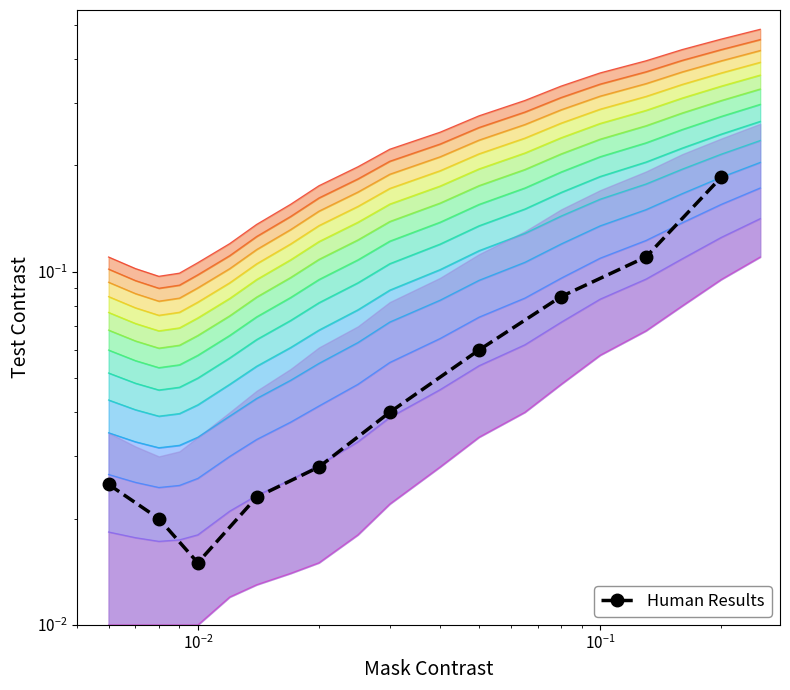

What is the maximum value shown in the chart?

0.2